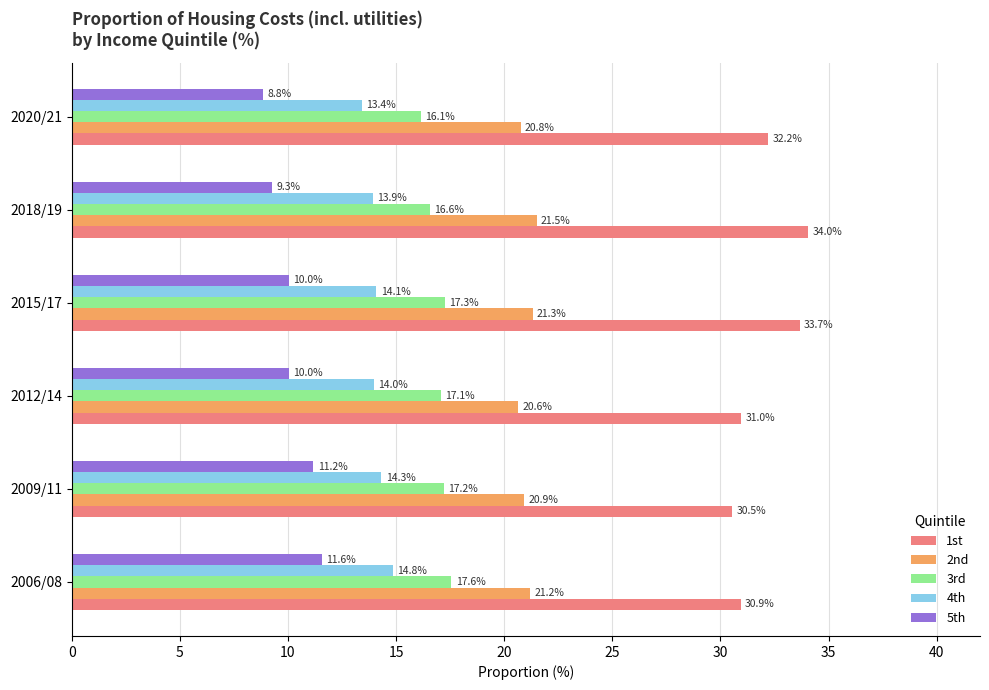

Which series has the largest total across all categories?

1st